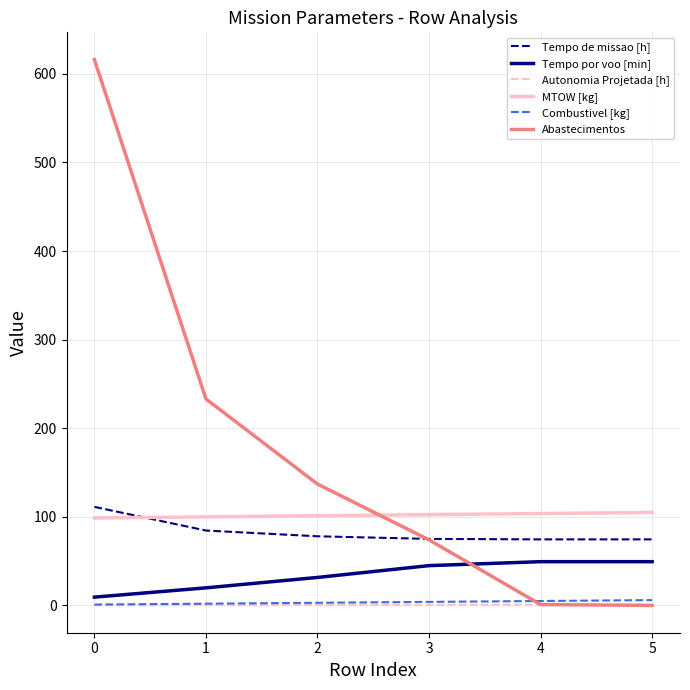

Does the chart display data point markers on the line(s)?

No